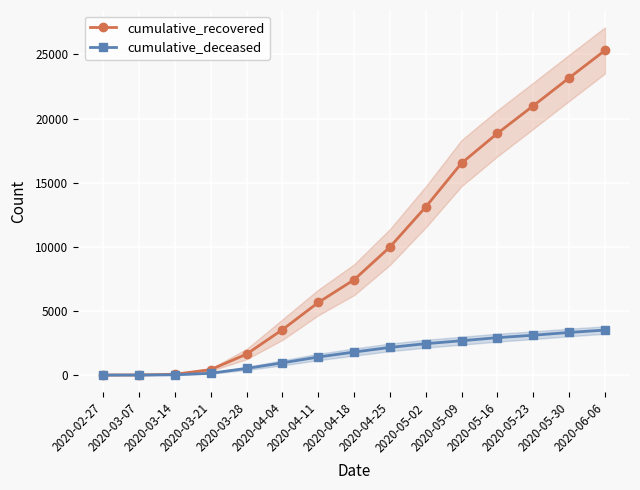

True or false: cumulative_recovered has a value of 18849 at 2020-05-16.

True